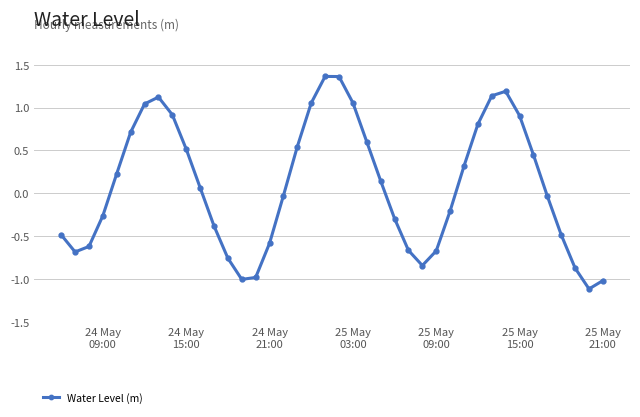

What is the smallest value displayed?

-1.1